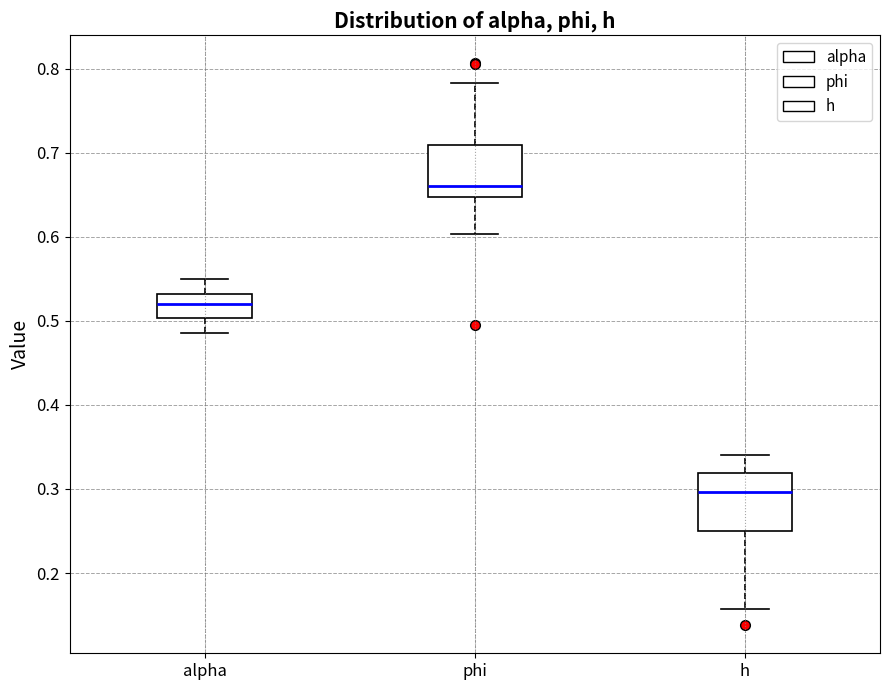

Which box has the lowest median line?

h